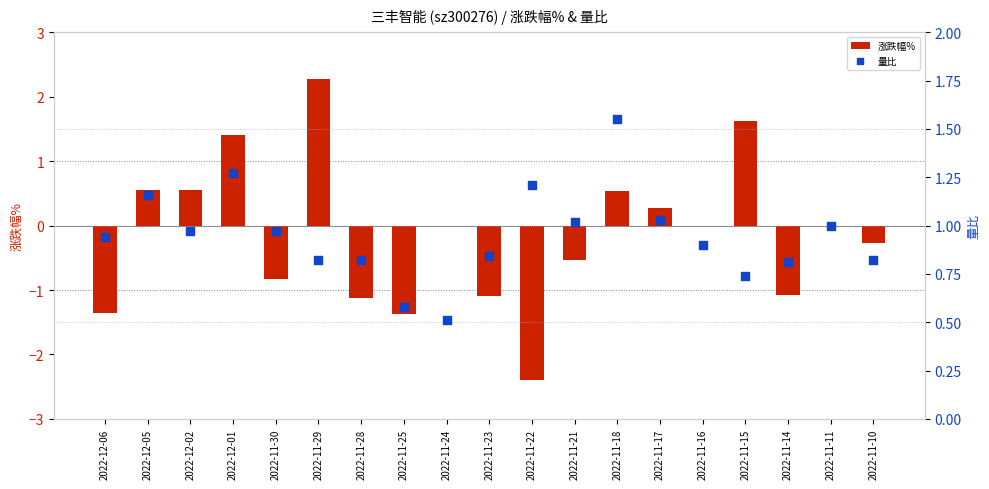

Which series has the widest spread of Y values?

涨跌幅%